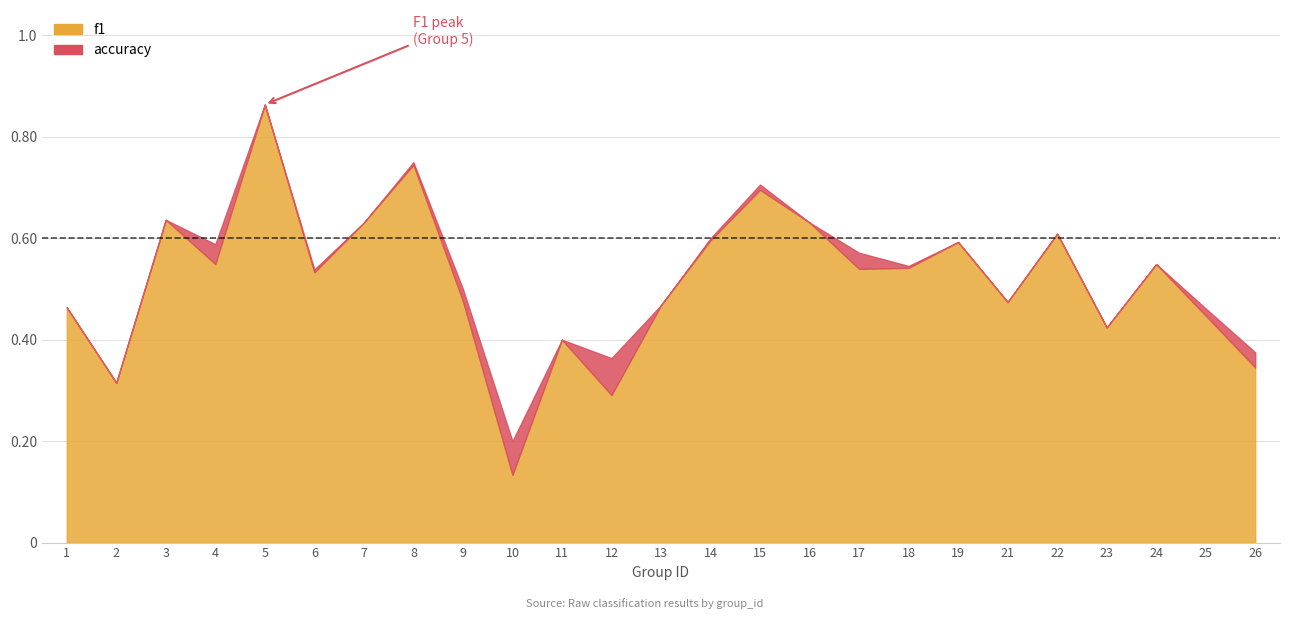

True or false: f1 and accuracy intersect in this chart.

True